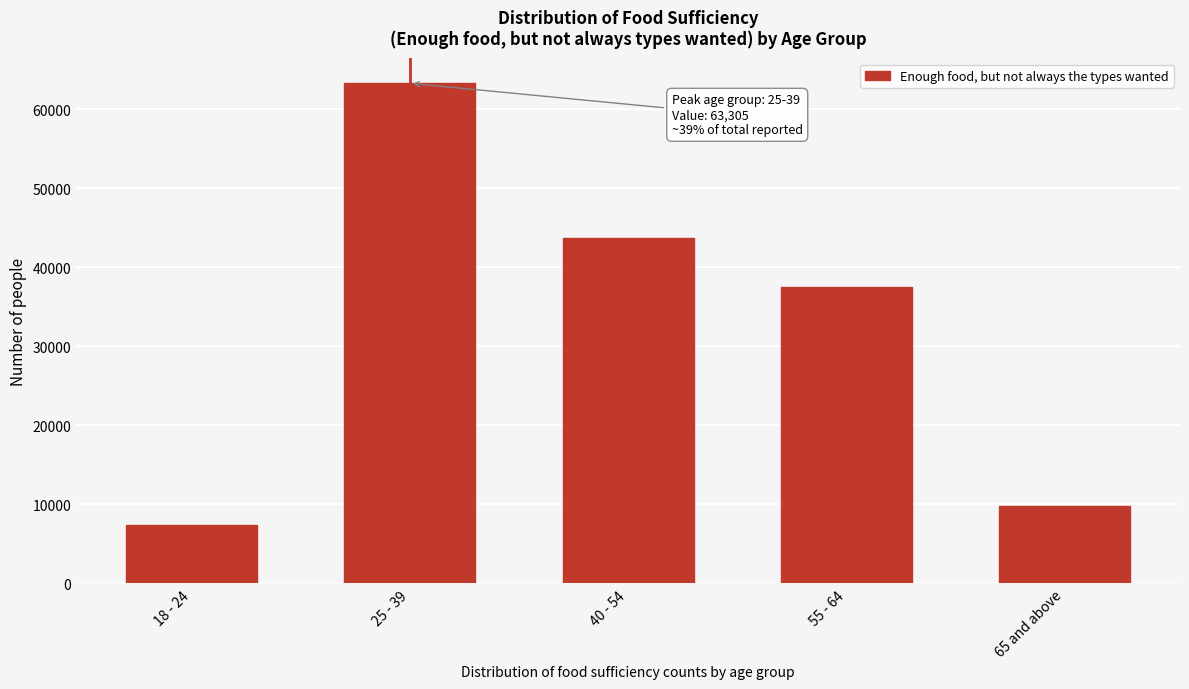

Reading left to right, what are all the values shown in this chart?

7397	63305	43735	37562	9733